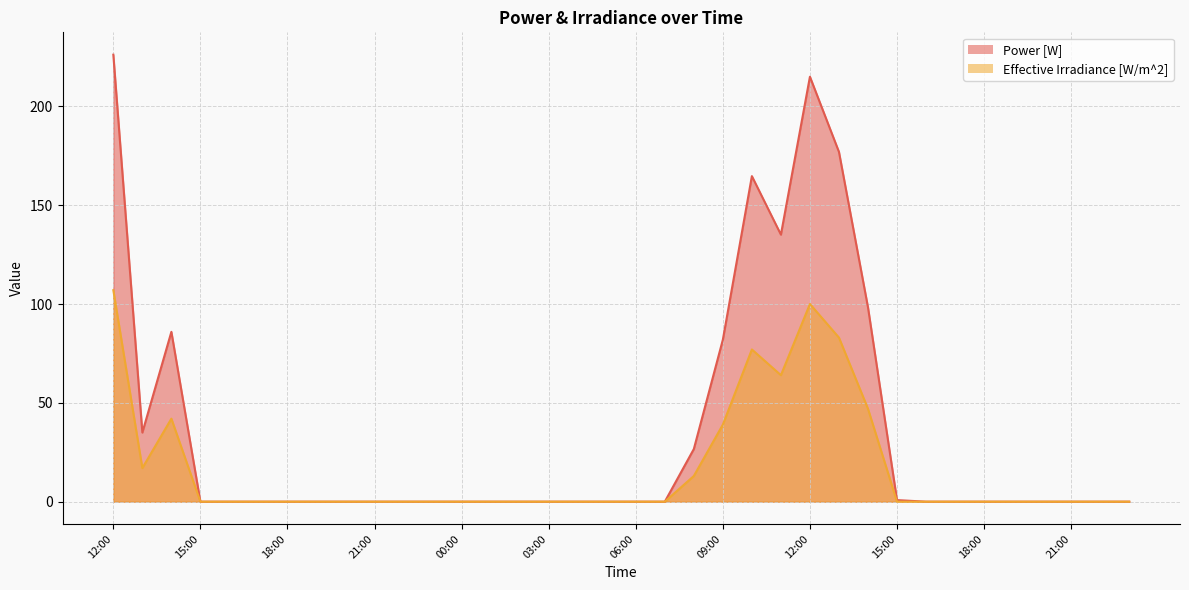

Where is the first local minimum for Effective Irradiance [W/m^2]?

13:00